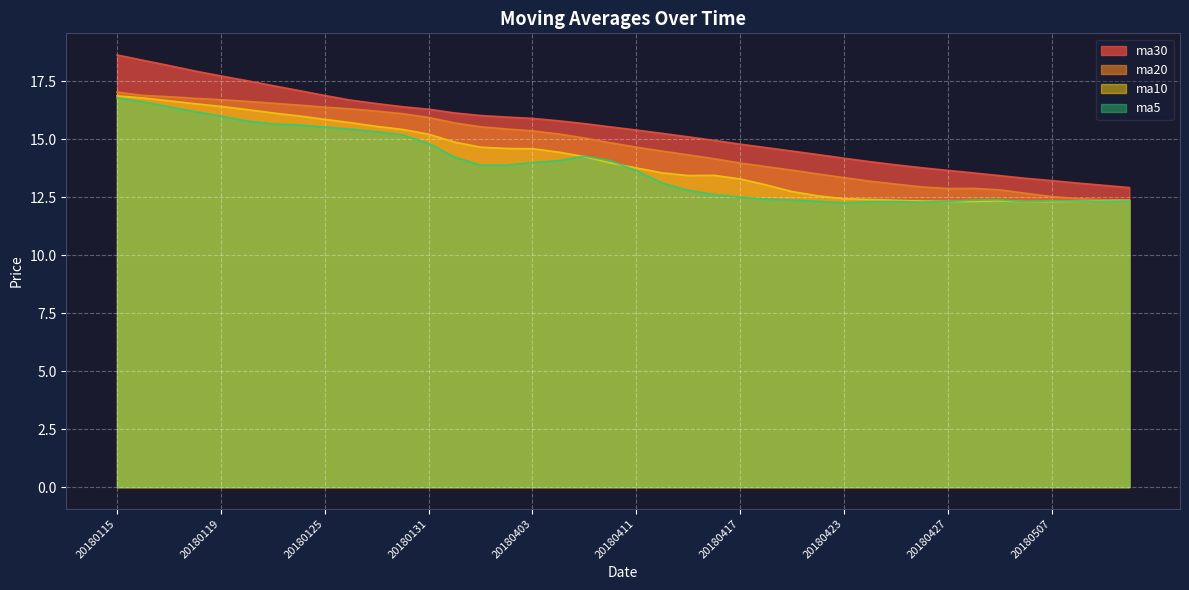

What are all the series names shown in the legend?

ma30, ma20, ma10, ma5